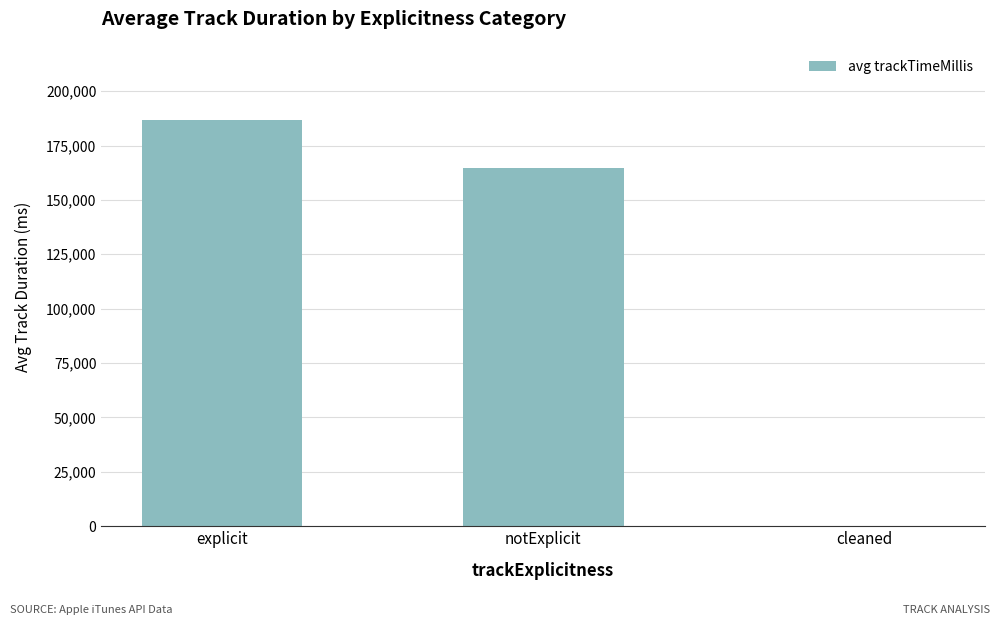

Is it true that the value at explicit is 316198?

False